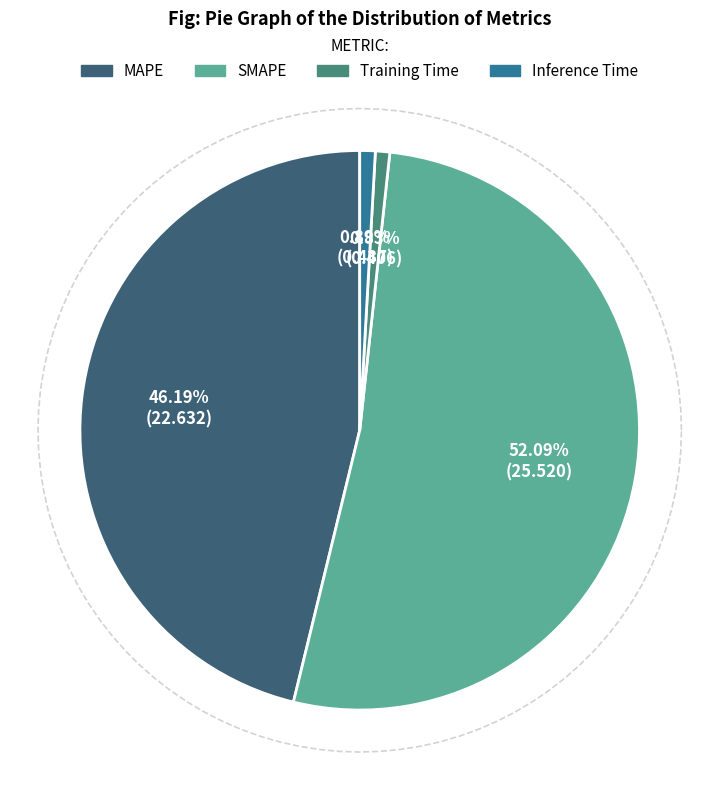

Which slice represents more than half of the pie?

SMAPE